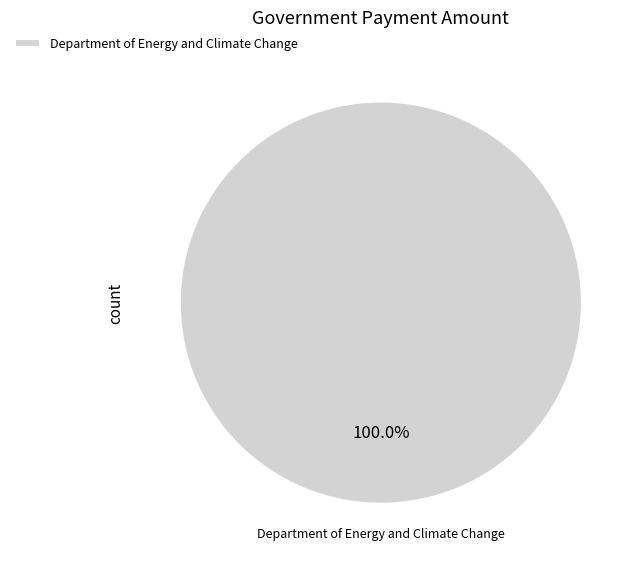

Rank the categories by value from lowest to highest.

Department of Energy and Climate Change